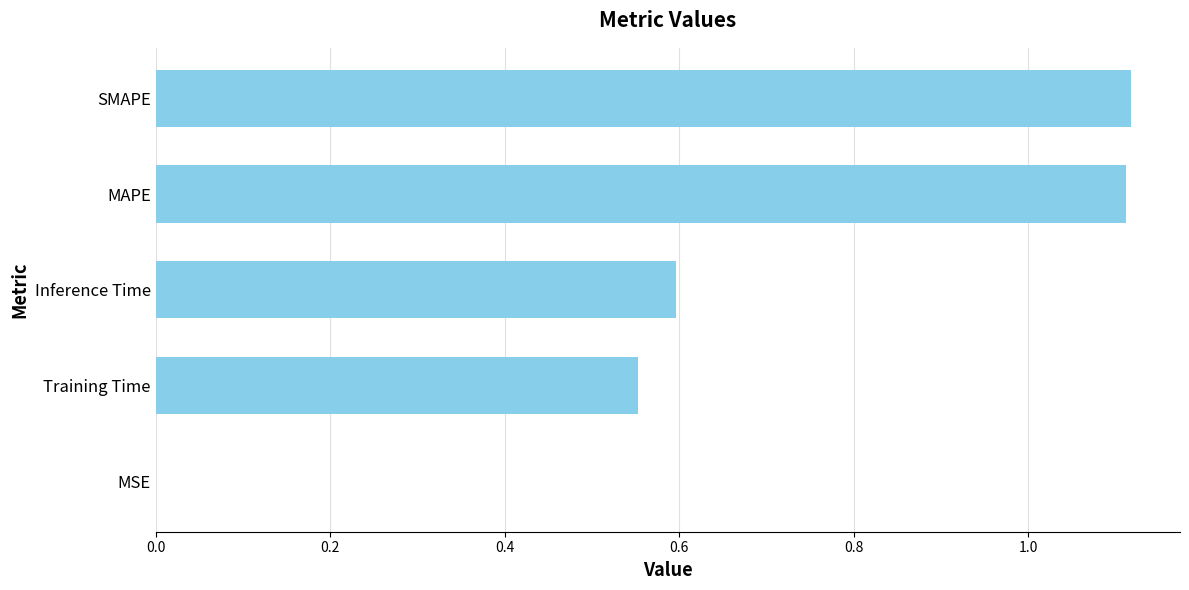

What is the sum of the values at MAPE and Training Time?

1.7